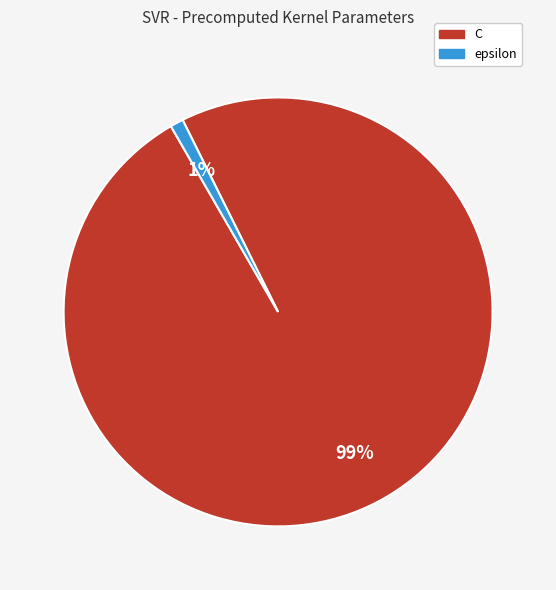

To the nearest percent, what is the combined percentage of C and epsilon?

100%